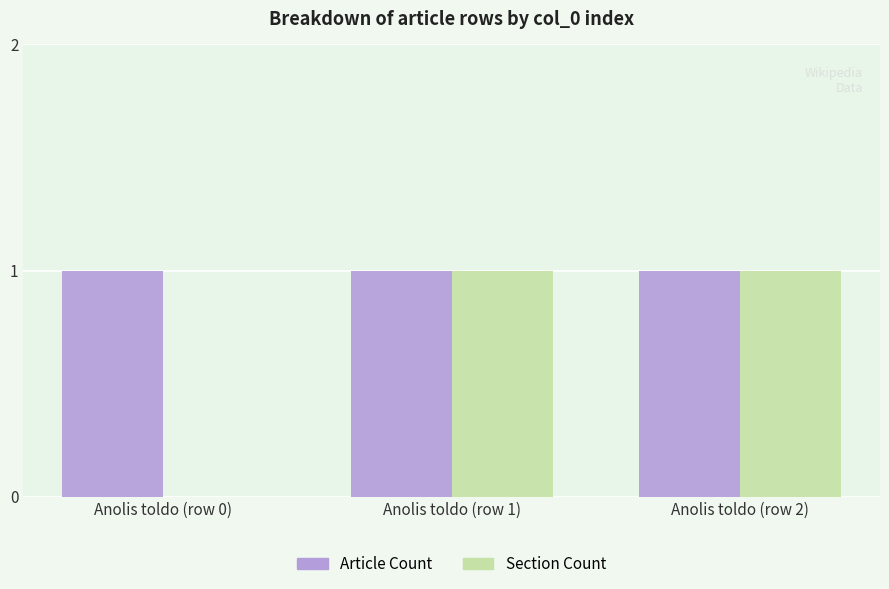

The value of Article Count at Anolis toldo (row 2) is 1. True or false?

True